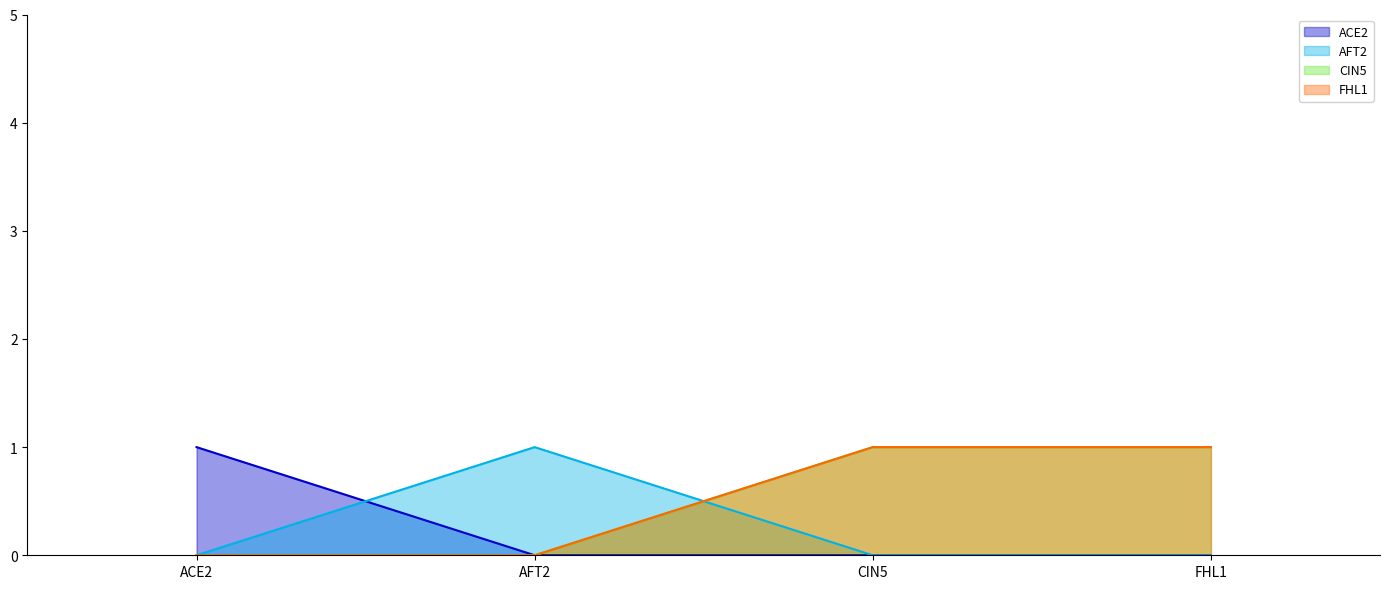

How many values in the ACE2 series exceed 0?

1